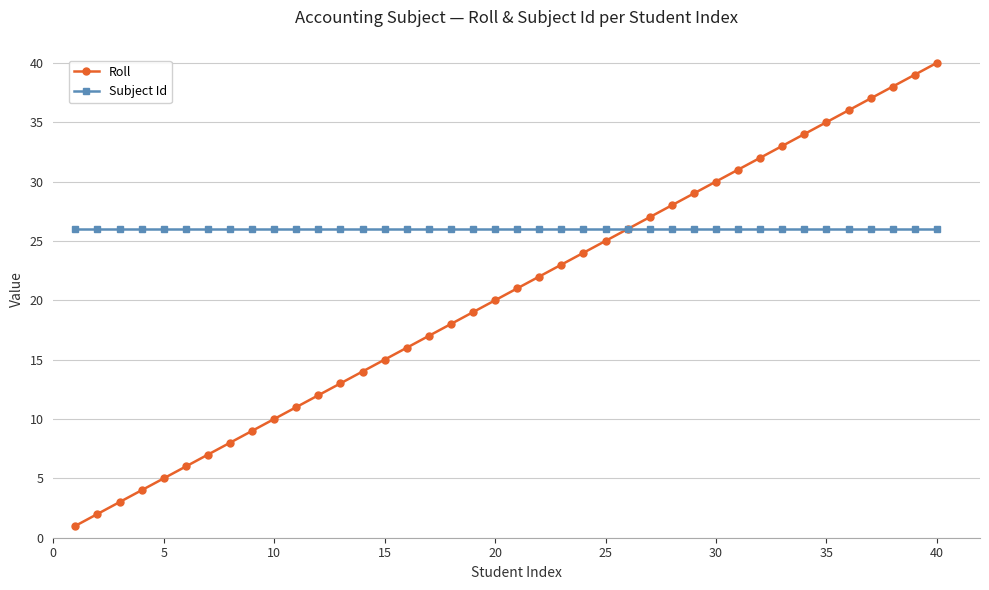

Rank the series by their average value, from lowest to highest.

Roll, Subject Id